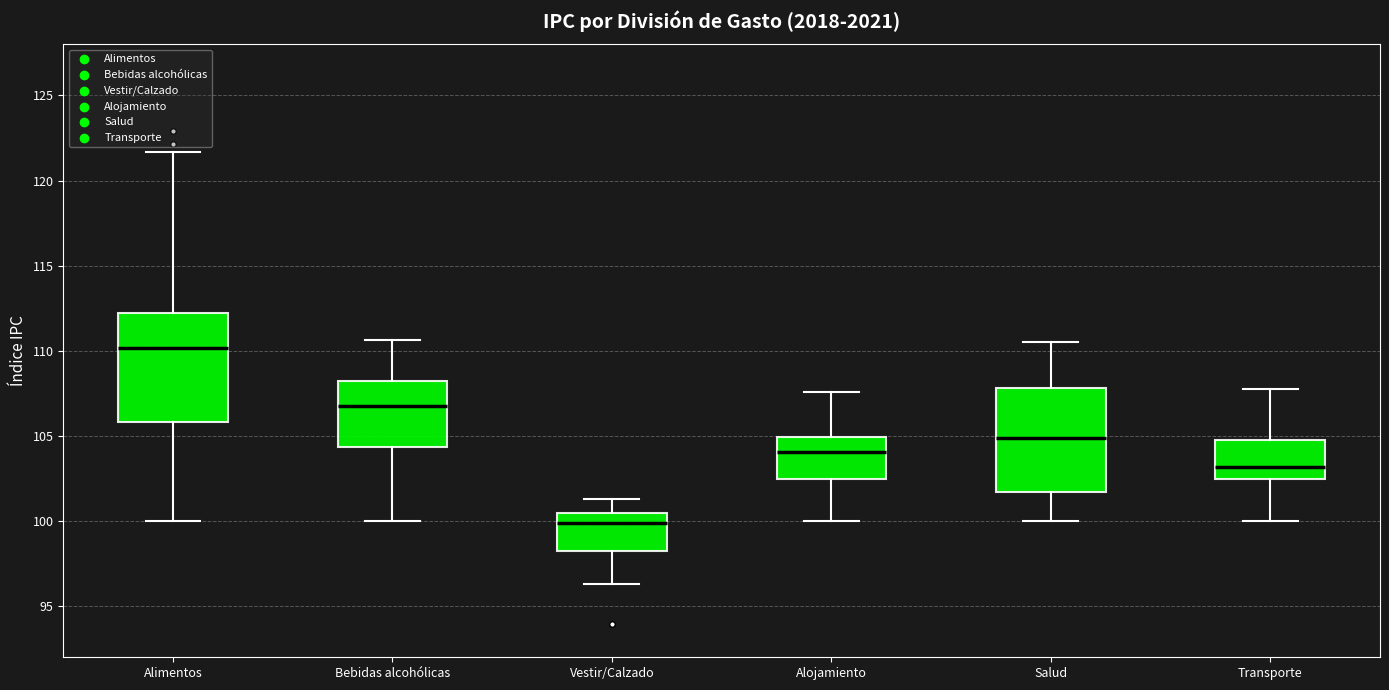

Reading left to right, read every box against the y-axis: the position of its median line, the range the box covers, and the ends of its whiskers. The values are not printed on the chart, so give them approximately, as read against the axis.

Alimentos: median 110.0, box 106.0 to 112.0, whiskers 100.0 to 121.5
Bebidas alcohólicas: median 107.0, box 104.5 to 108.0, whiskers 100.0 to 110.5
Vestir/Calzado: median 100.0, box 98.0 to 100.5, whiskers 96.5 to 101.5
Alojamiento: median 104.0, box 102.5 to 105.0, whiskers 100.0 to 107.5
Salud: median 105.0, box 101.5 to 108.0, whiskers 100.0 to 110.5
Transporte: median 103.0, box 102.5 to 104.5, whiskers 100.0 to 108.0